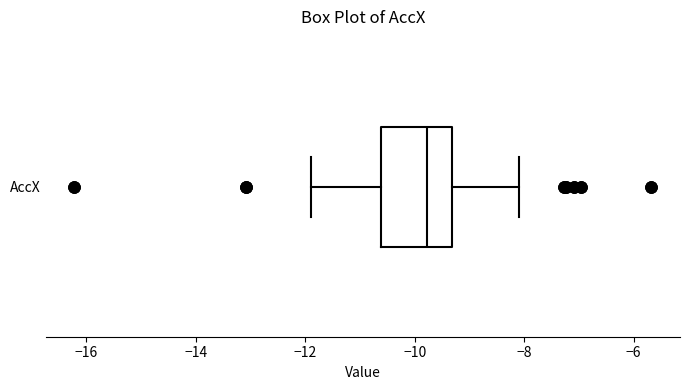

Where does the right whisker of the box for AccX end on the x-axis? The values are not printed on the chart, so give them approximately, as read against the axis.

-8.0